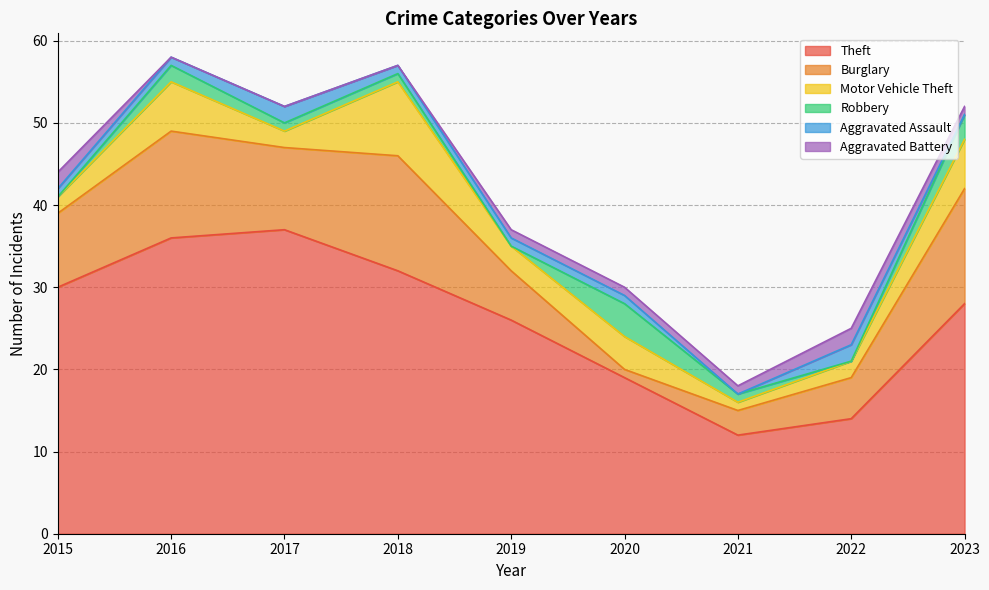

List the labels in order of Aggravated Assault value, smallest first.

2021, 2023, 2015, 2016, 2018, 2019, 2020, 2017, 2022